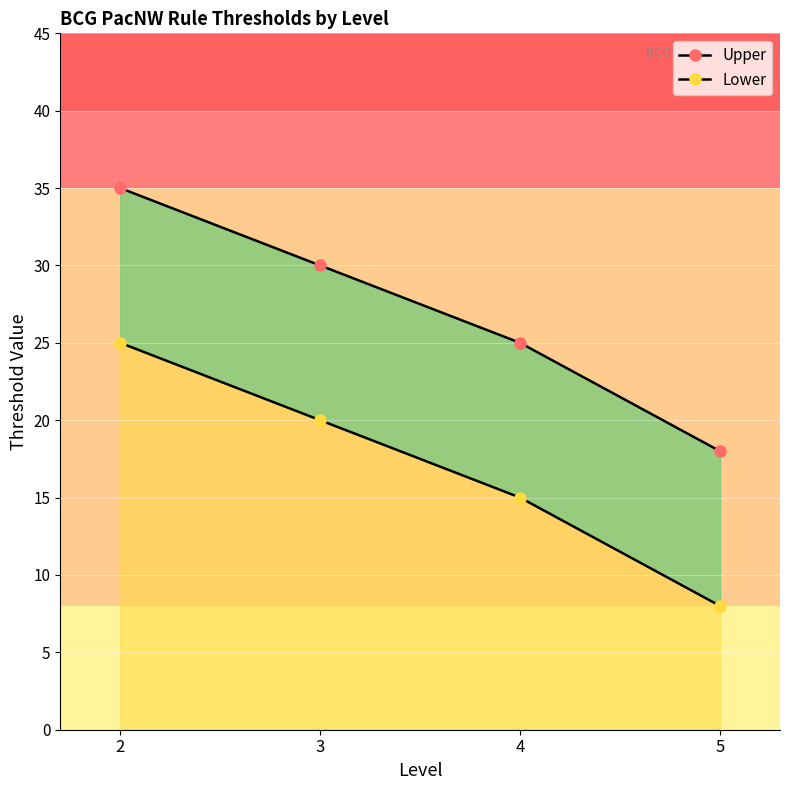

Rank the series by their maximum value, from lowest to highest.

Lower, Upper